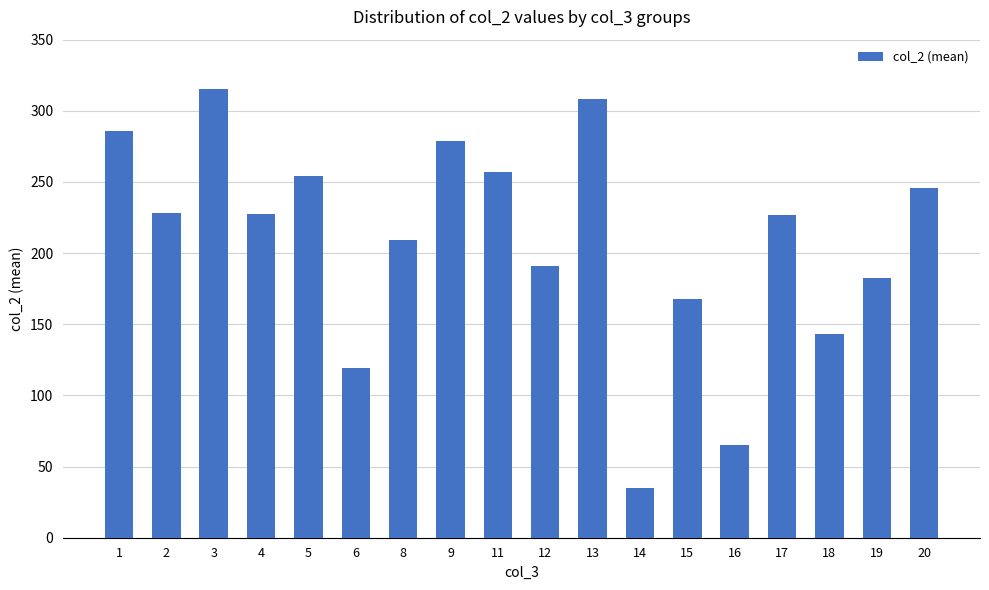

Which has a higher value, 3 or 2?

3